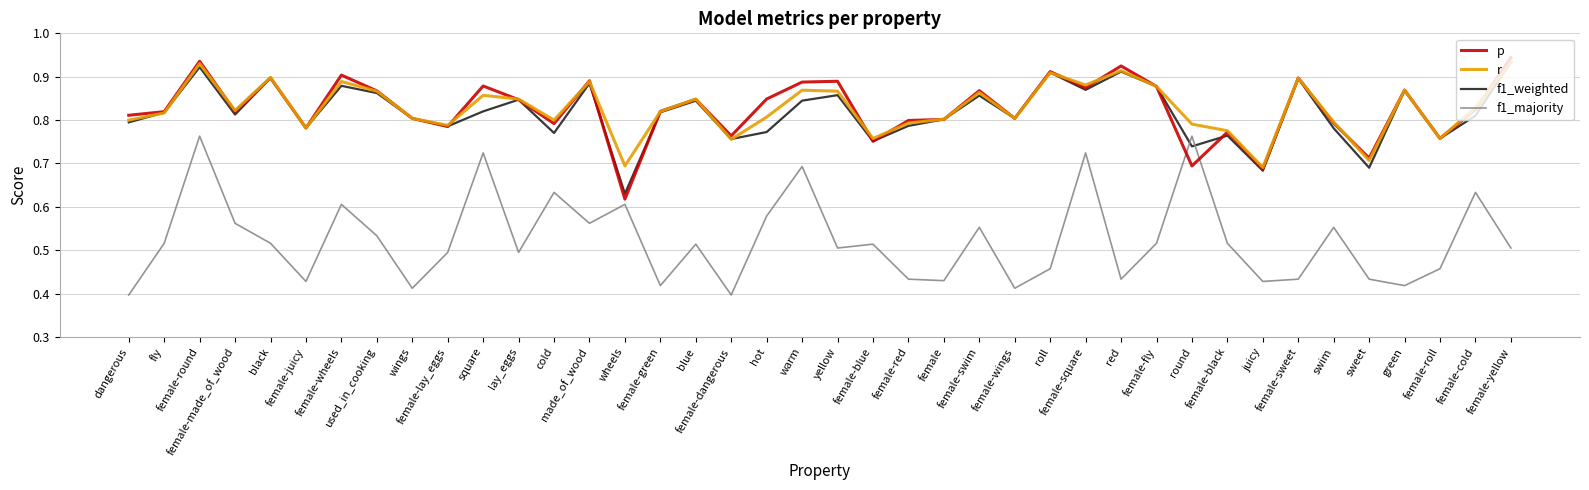

What are all the series names shown in the legend?

p, r, f1_weighted, f1_majority